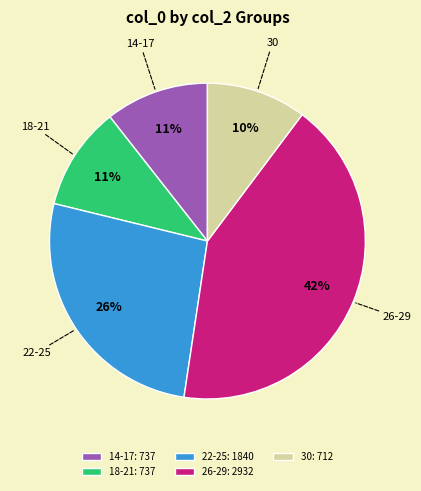

Between 14-17 and 26-29, which is larger?

26-29